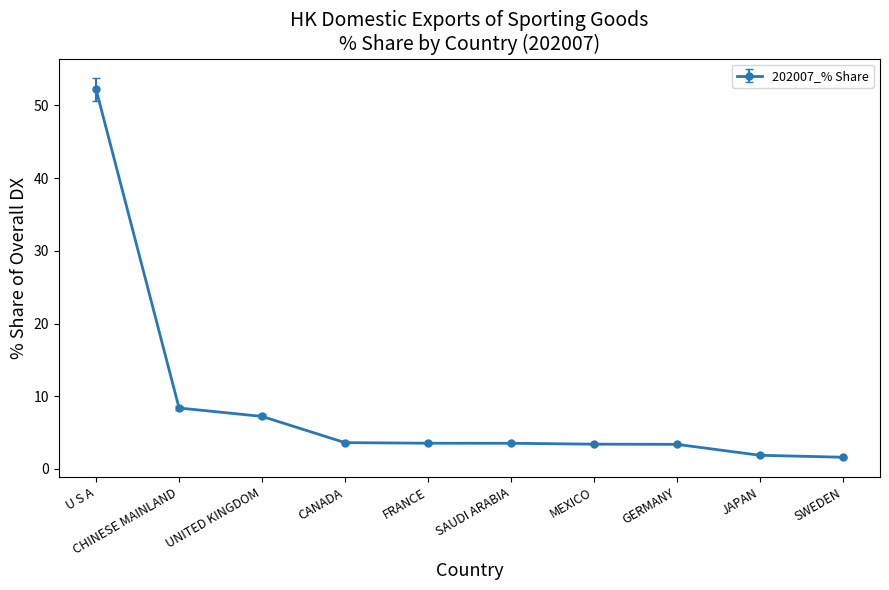

What is the label of the 6th point from the right?

FRANCE